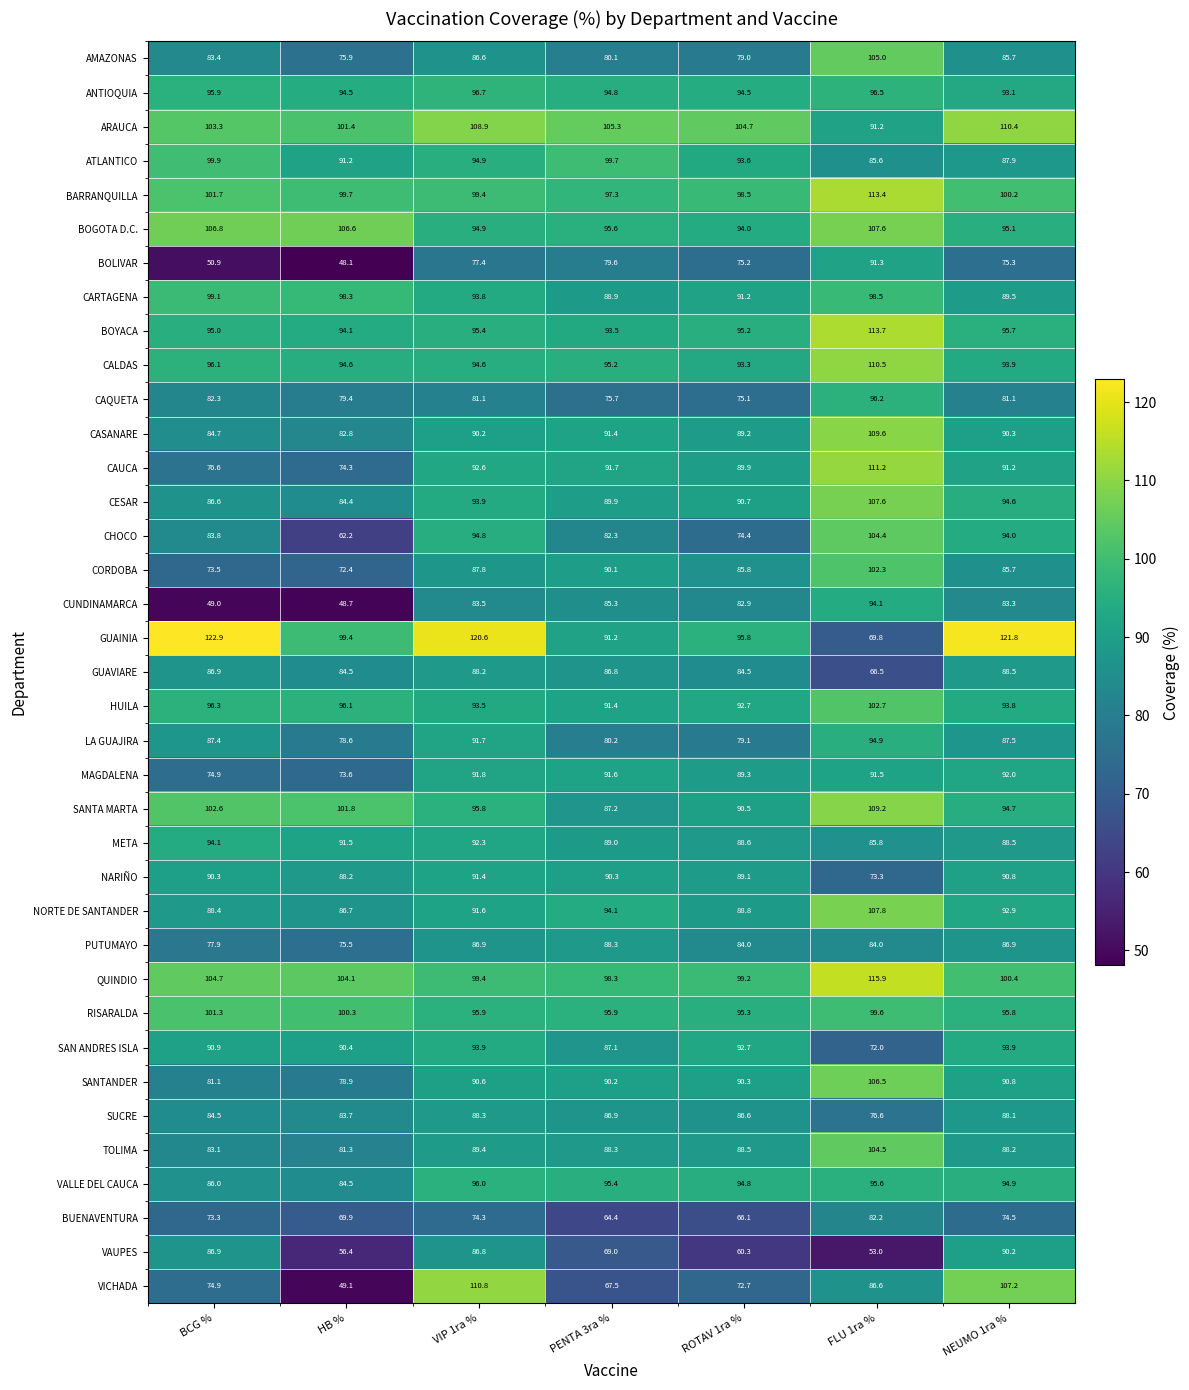

Which series has the widest spread of values?

VICHADA